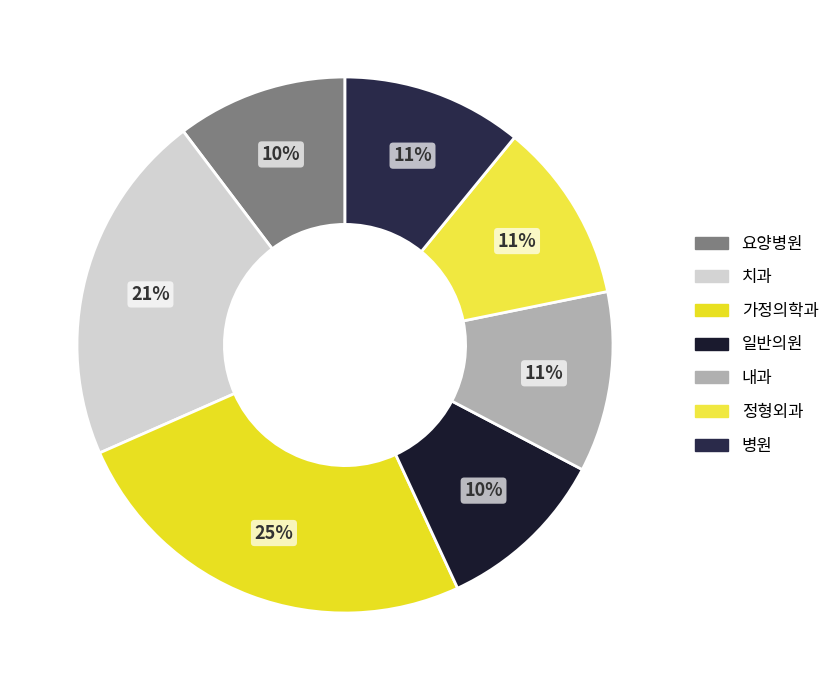

What percentage is the 내과 slice, to the nearest percent?

11%